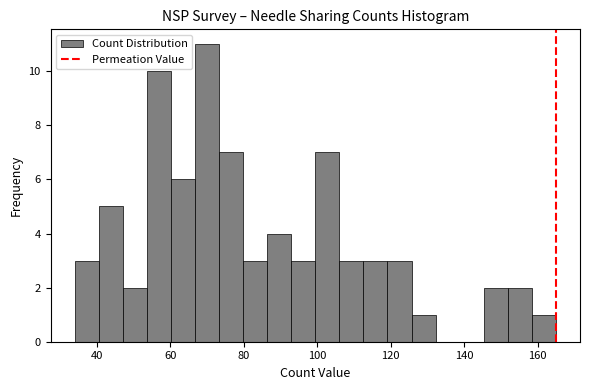

Around what value on the x-axis is the tallest bar? Give the approximate position of its centre, as read against the axis.

70